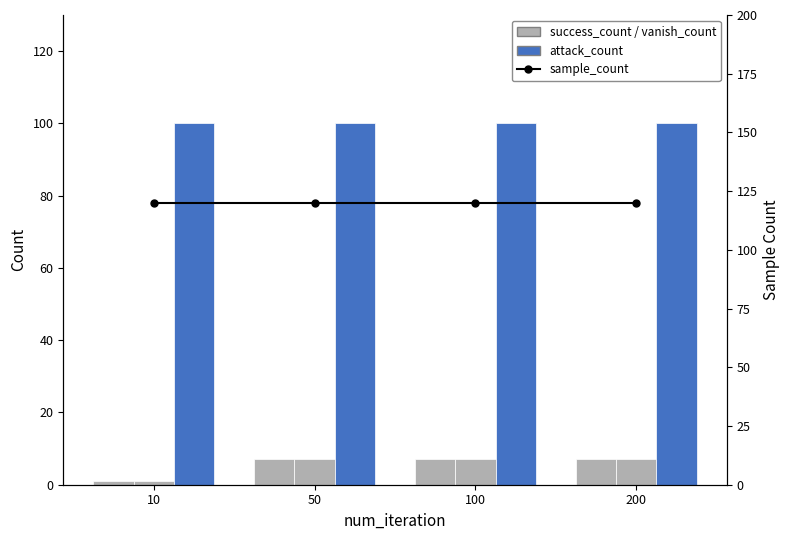

What is the value of the sample_count bar at the 2nd from the left?

120